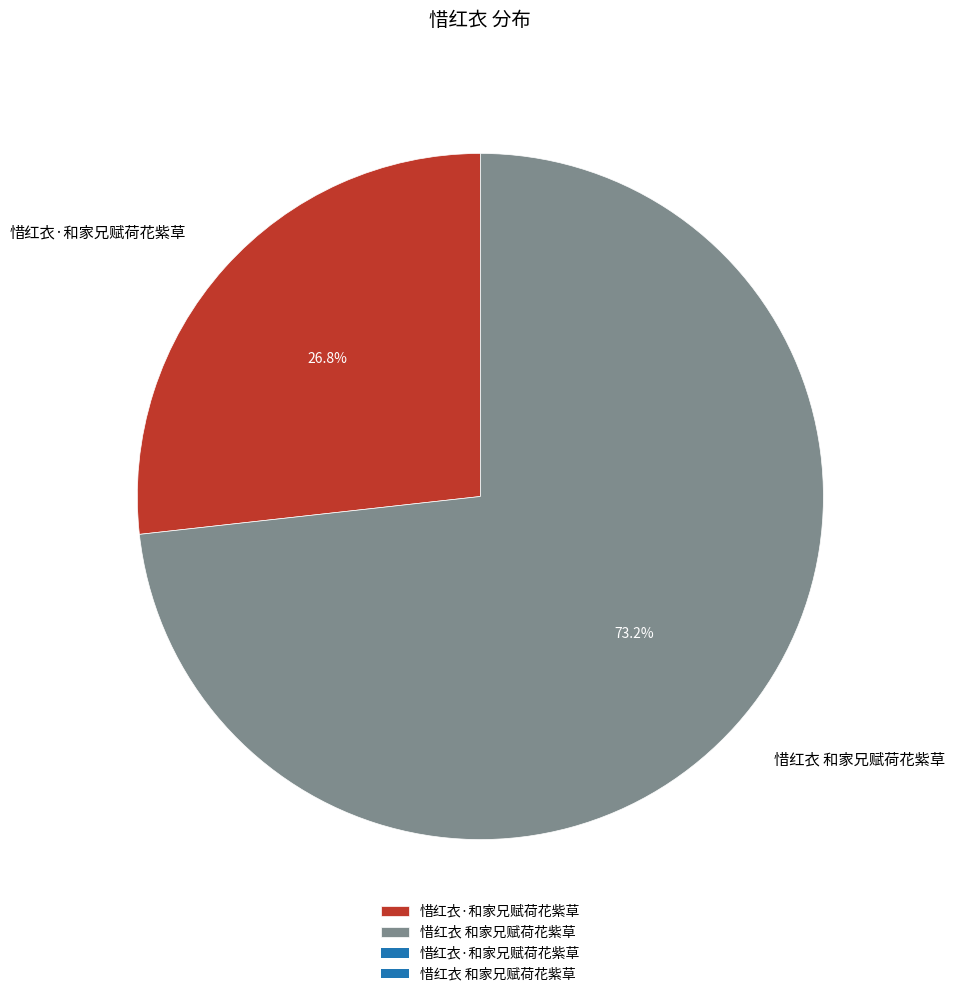

Is there any slice that represents more than half of the pie?

Yes